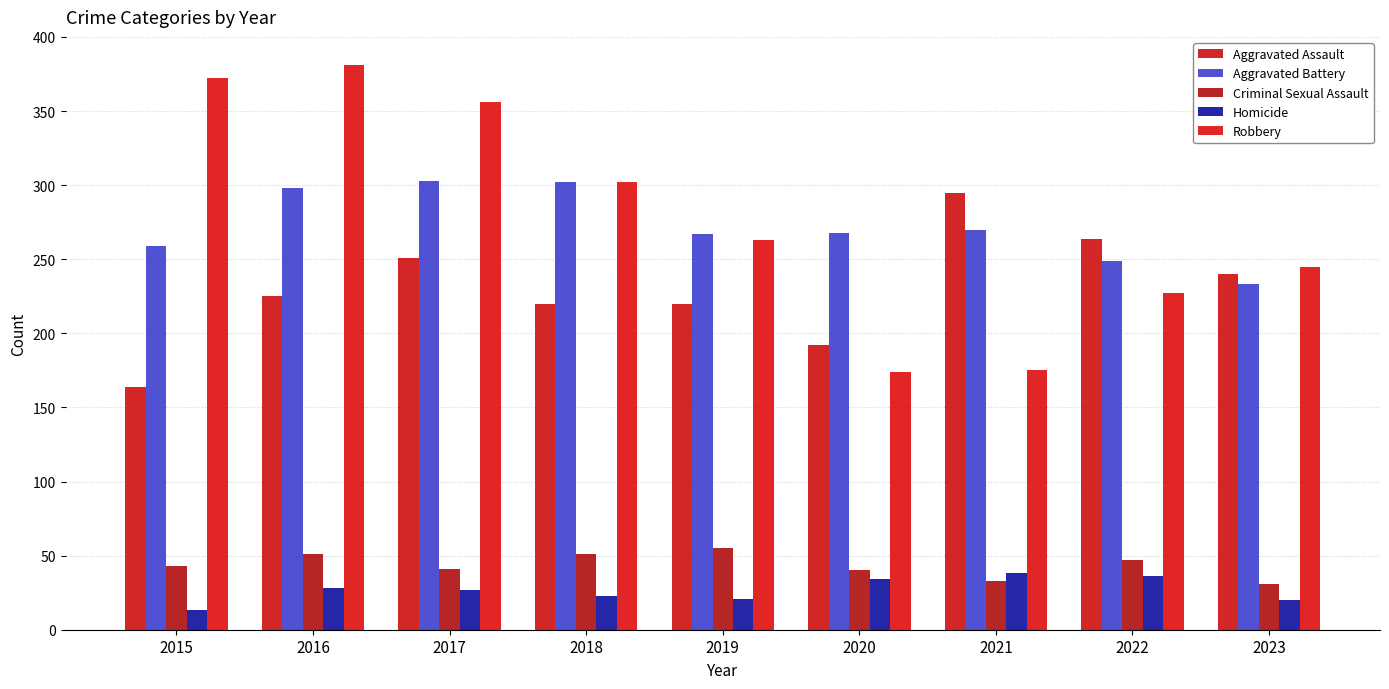

Read the Criminal Sexual Assault value at 2021.

33